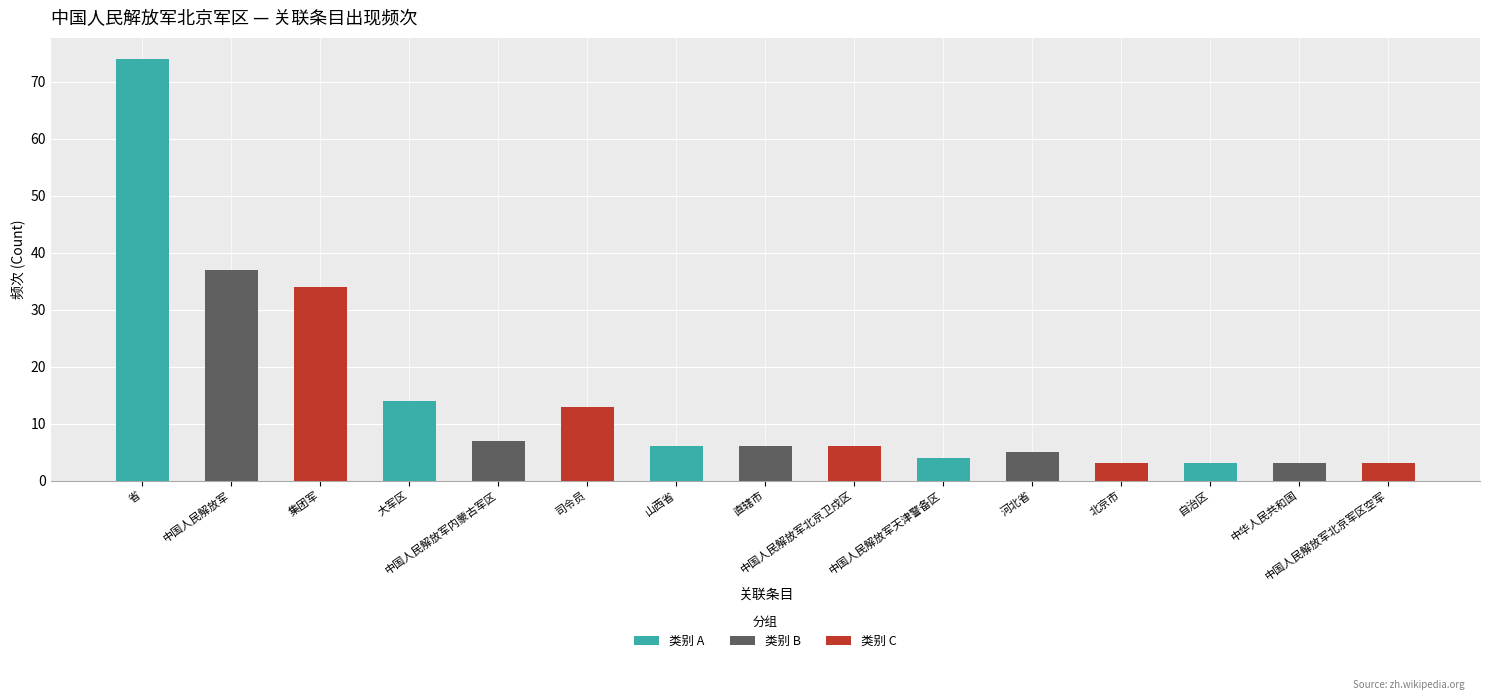

Is it true that the value at 中华人民共和国 is 3?

True